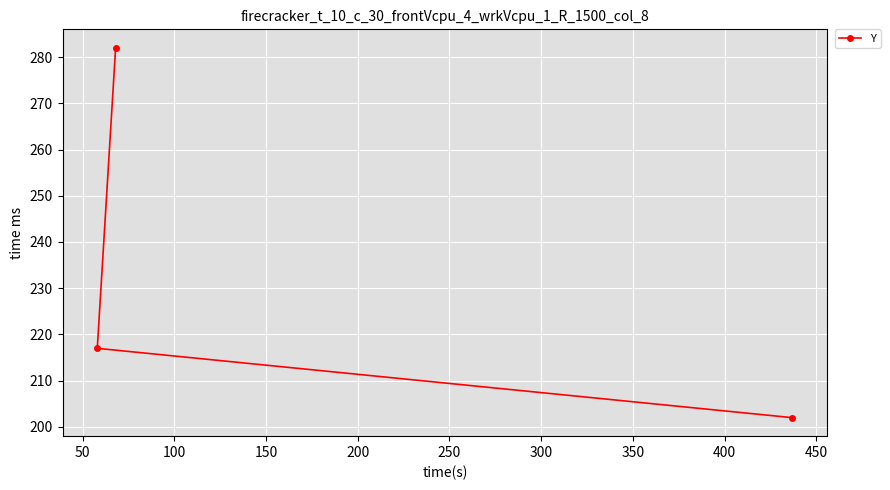

What is the value of the 3rd point from the left?

202